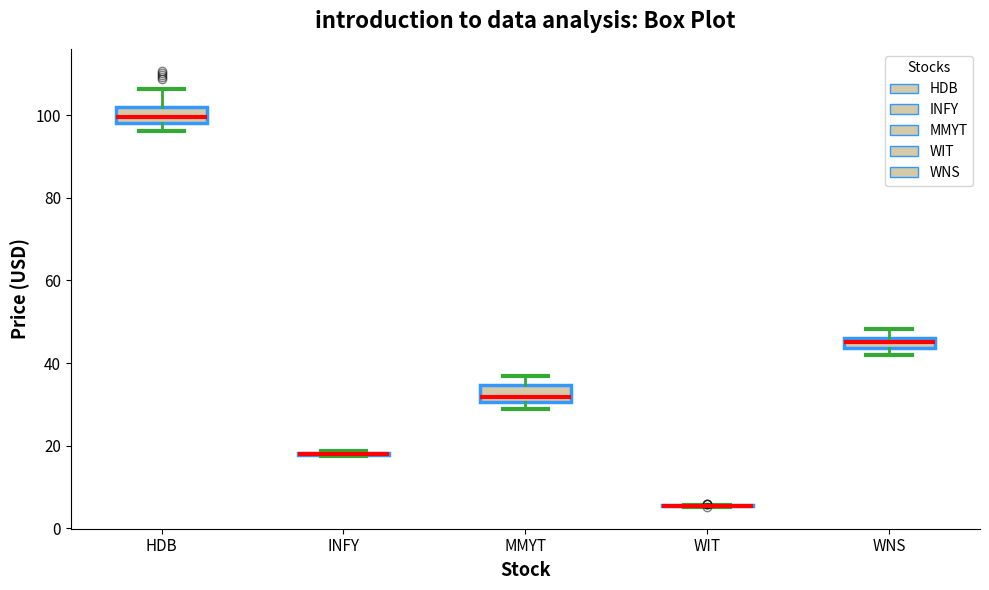

Where is the upper edge of the box for HDB on the y-axis? The values are not printed on the chart, so give them approximately, as read against the axis.

102